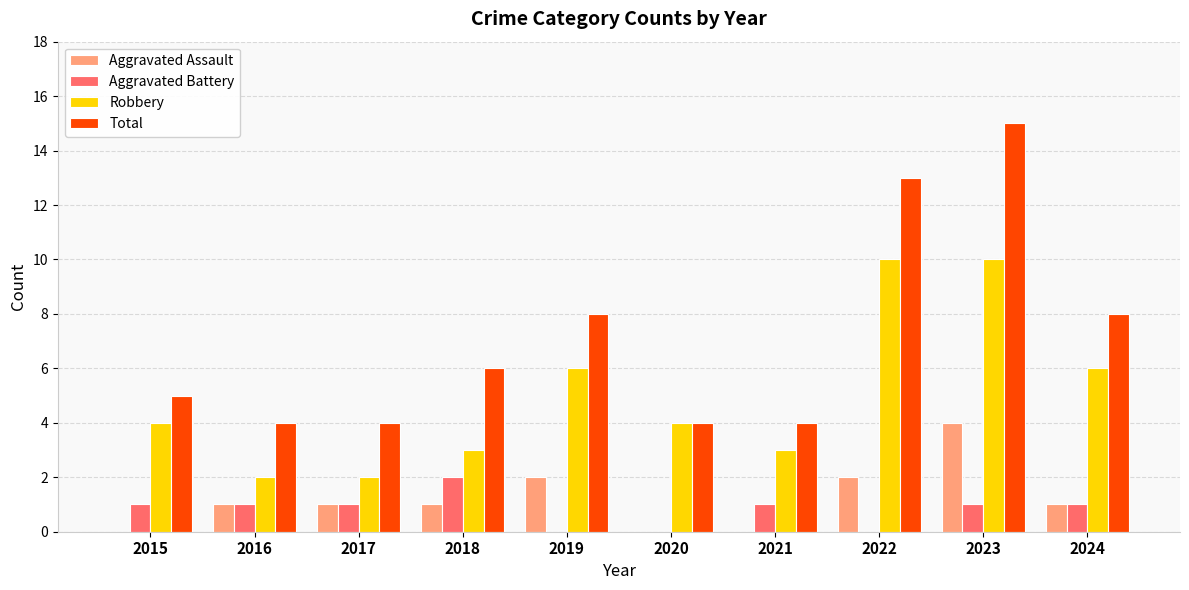

How many categories are shown in the chart?

10